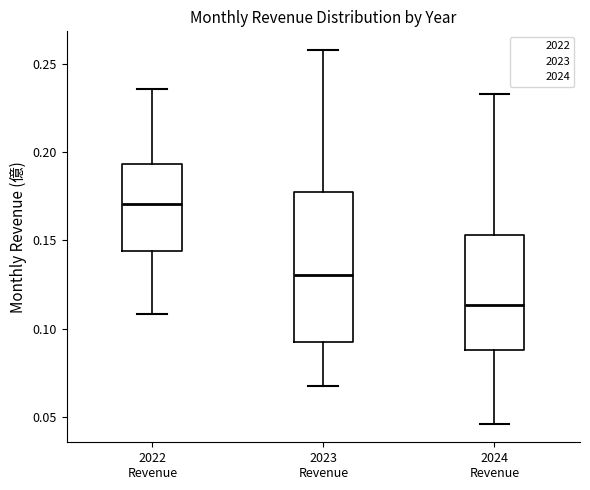

Which box's median line is the lowest?

2024 Revenue